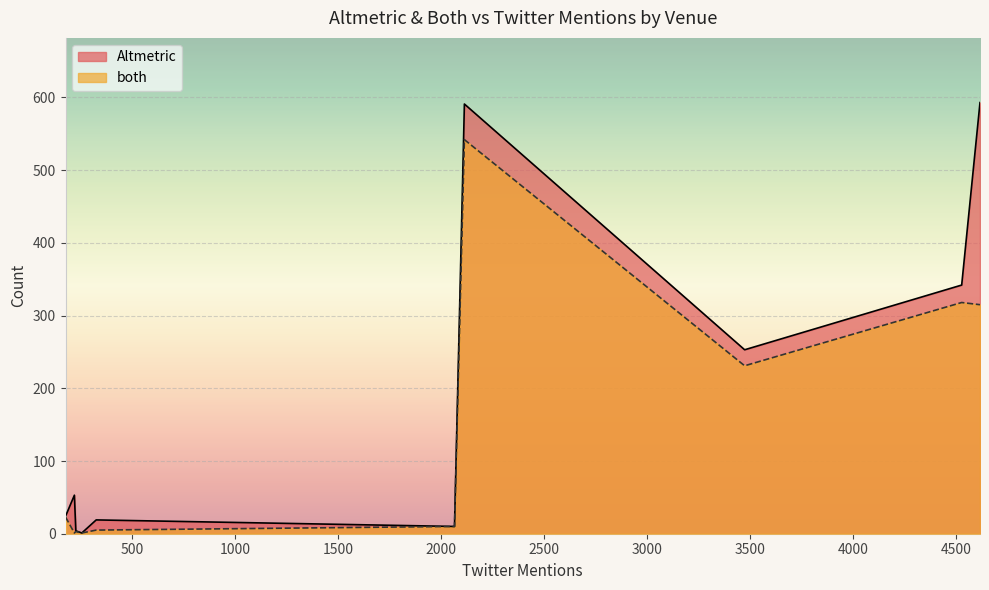

What is the average value of the Altmetric series?

189